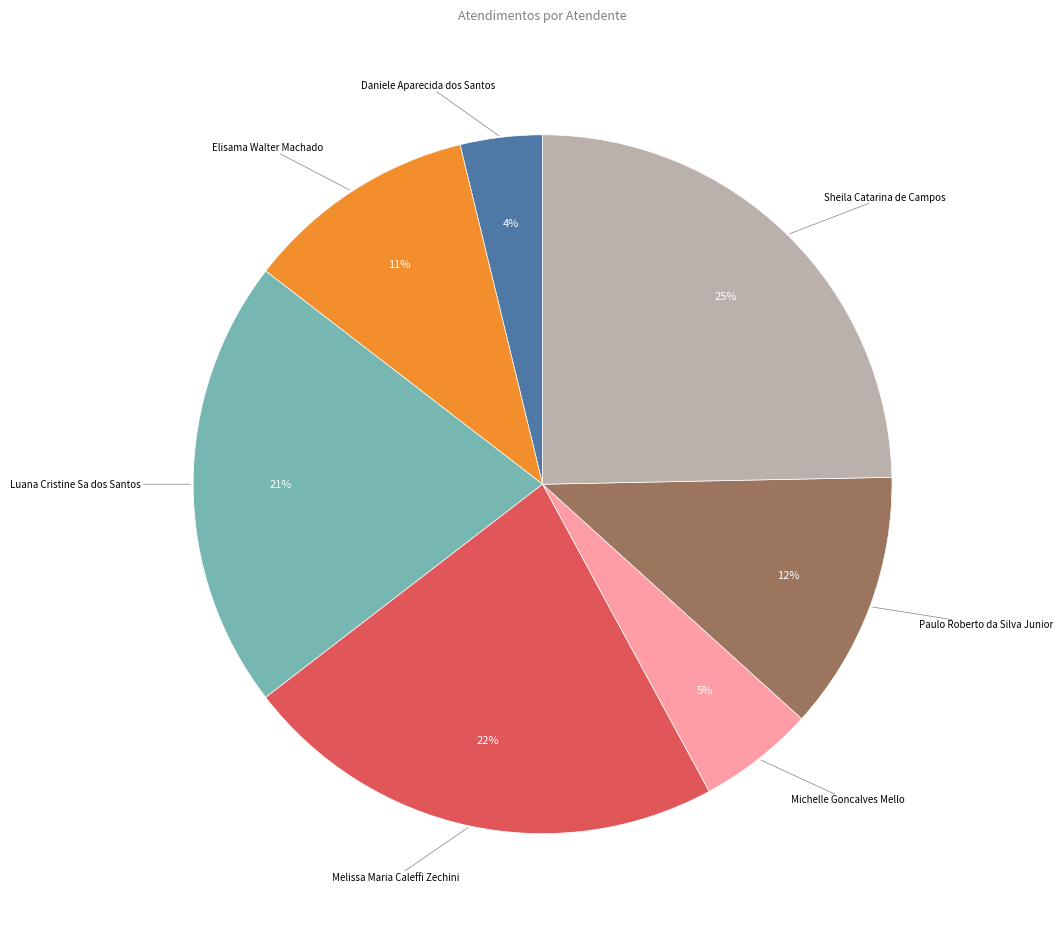

How many segments does this pie chart have?

7